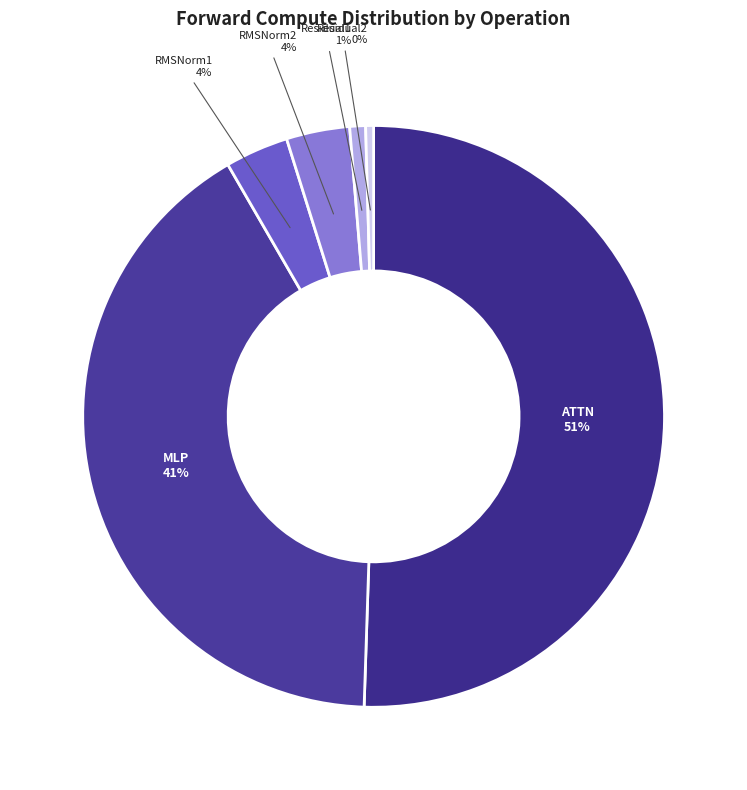

Which slice represents more than half of the pie?

ATTN